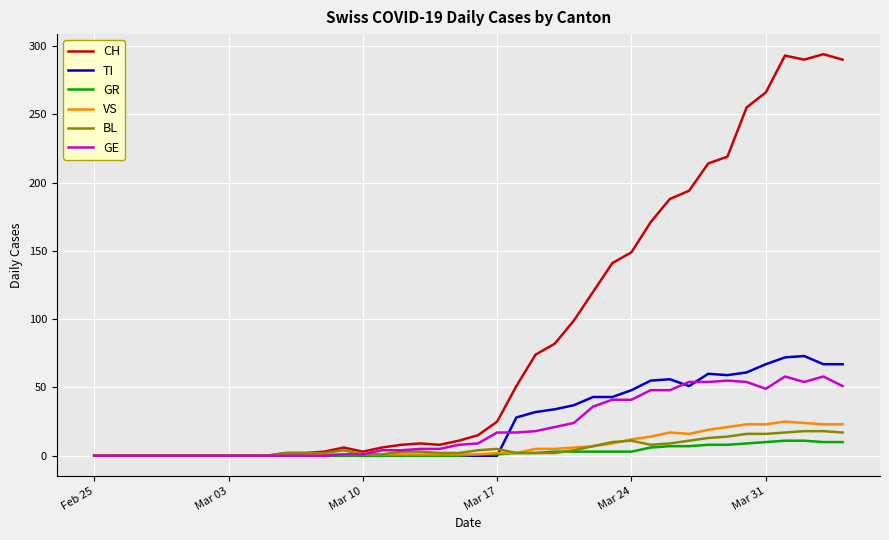

Which series has the largest range (max minus min)?

CH